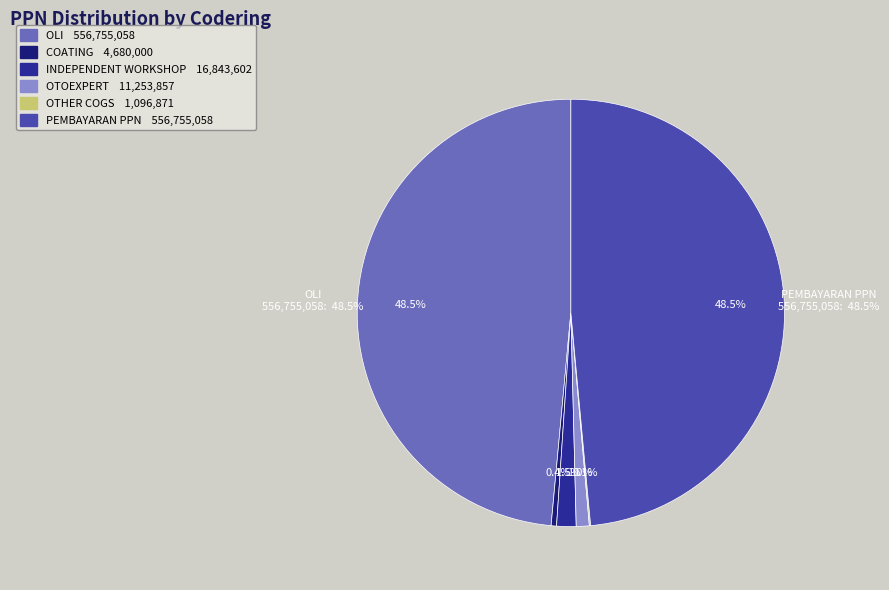

Is there any slice that represents more than half of the pie?

No